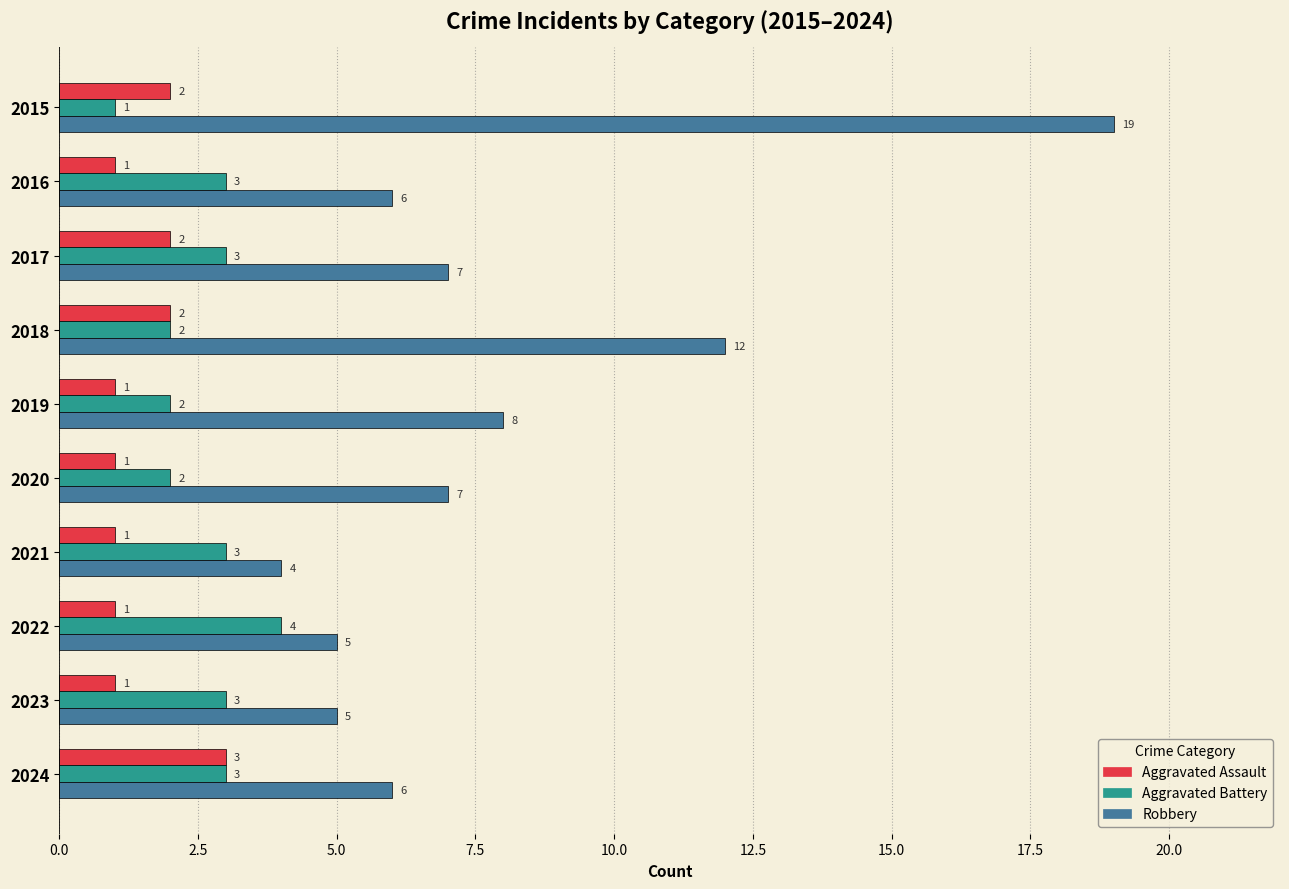

What is the greatest value displayed?

19